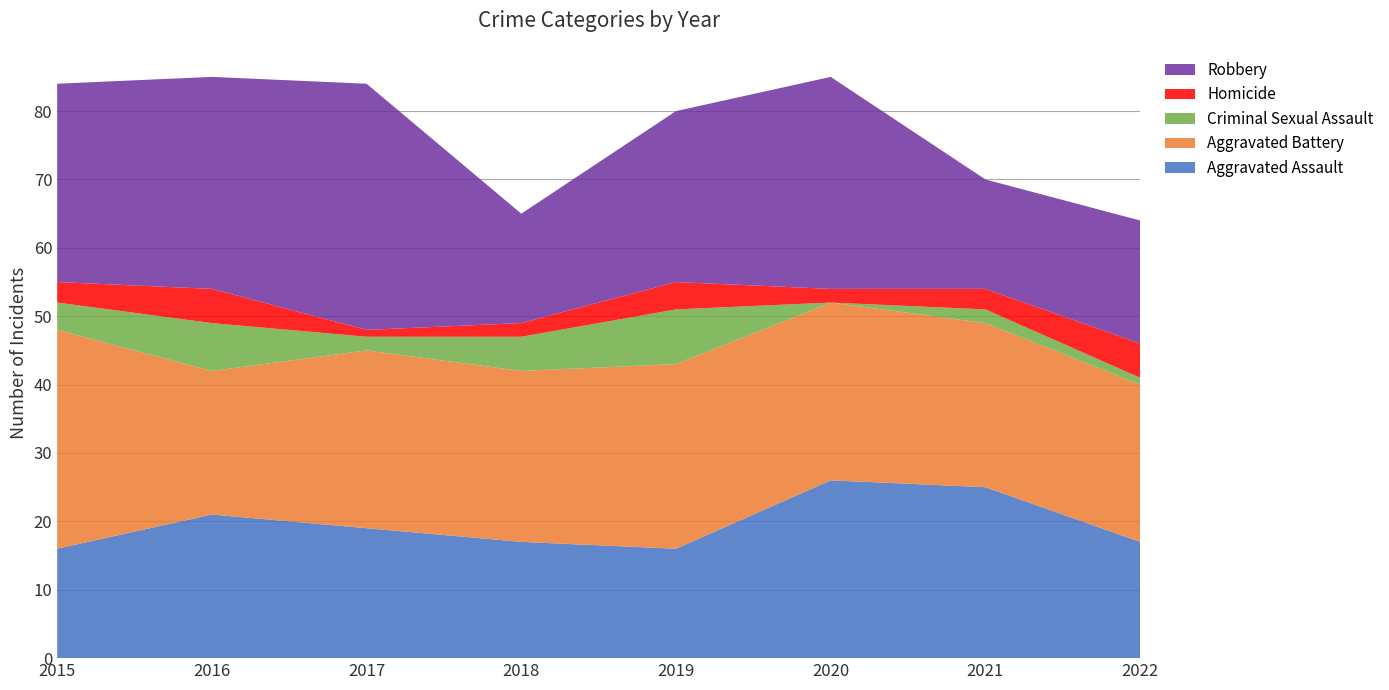

Reading right to left, extract all data points from this chart.

Aggravated Assault: 2022=17	2021=25	2020=26	2019=16	2018=17	2017=19	2016=21	2015=16
Aggravated Battery: 2022=23	2021=24	2020=26	2019=27	2018=25	2017=26	2016=21	2015=32
Criminal Sexual Assault: 2022=1	2021=2	2020=0	2019=8	2018=5	2017=2	2016=7	2015=4
Homicide: 2022=5	2021=3	2020=2	2019=4	2018=2	2017=1	2016=5	2015=3
Robbery: 2022=18	2021=16	2020=31	2019=25	2018=16	2017=36	2016=31	2015=29